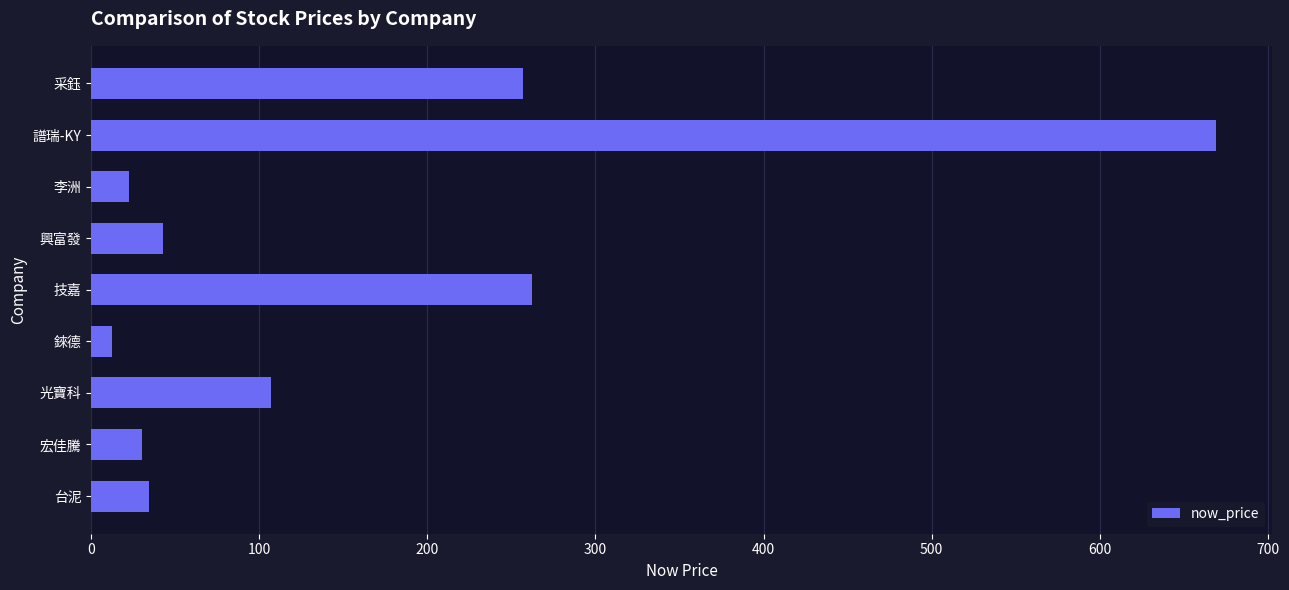

What is the smallest value displayed?

12.6